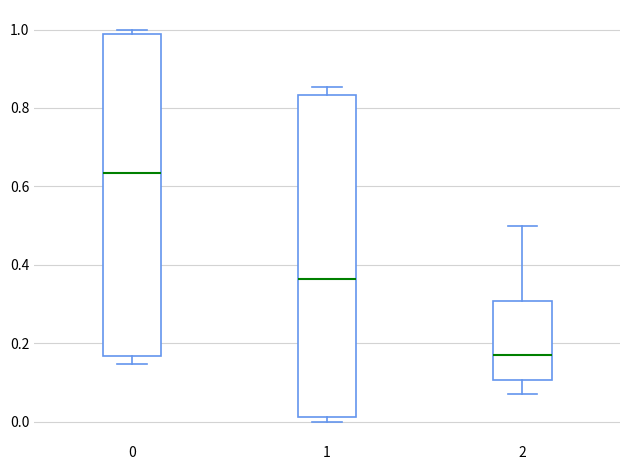

Reading left to right, transcribe this box plot: for each box, give where its median line is, the range the box spans, and where its two whiskers end, as read against the y-axis. The values are not printed on the chart, so give them approximately, as read against the axis.

0: median 0.64, box 0.16 to 0.98, whiskers 0.14 to 1.00
1: median 0.36, box 0.02 to 0.84, whiskers 0.00 to 0.86
2: median 0.18, box 0.10 to 0.30, whiskers 0.06 to 0.50